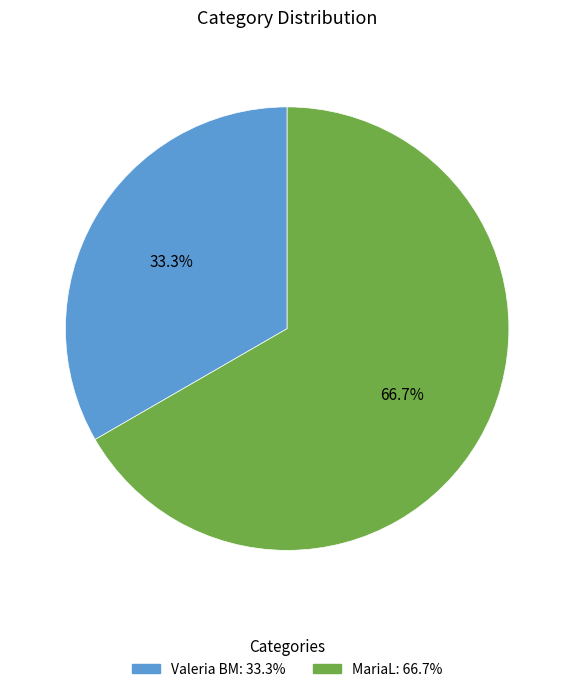

Which slice represents more than half of the pie?

MariaL